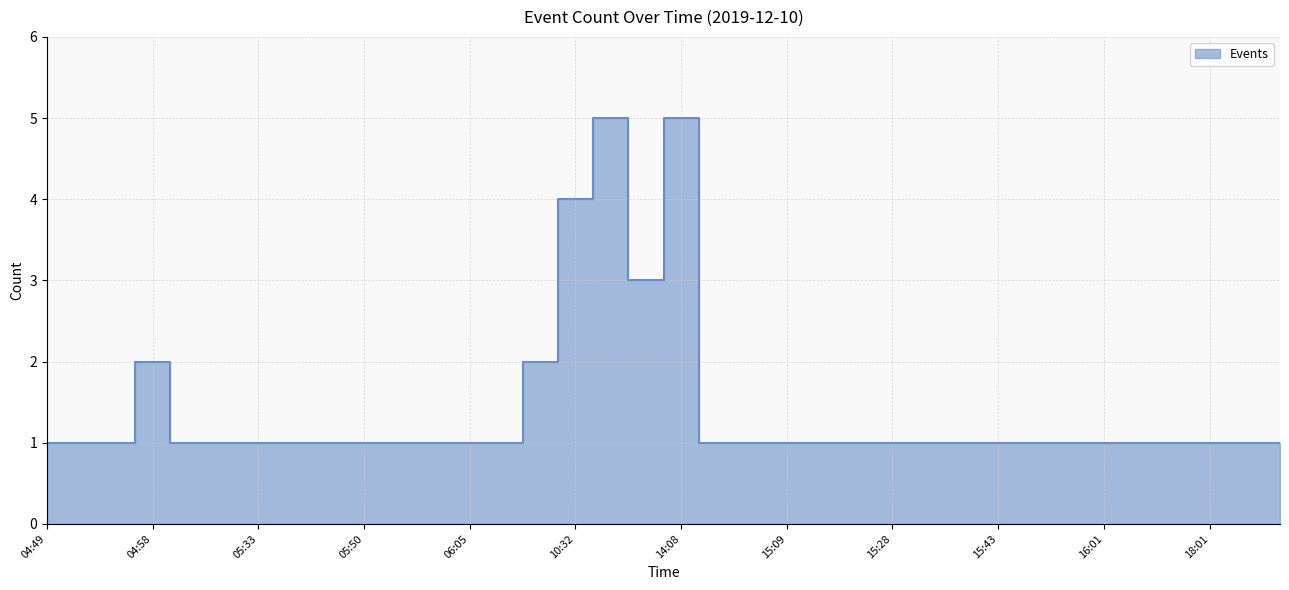

Rank the categories by value from highest to lowest.

11:41, 14:08, 10:32, 12:04, 04:58, 10:31, 04:49, 04:53, 04:54, 05:13, 05:32, 05:33, 05:42, 05:43, 05:50, 05:52, 05:56, 06:05, 06:08, 15:04, 15:07, 15:09, 15:19, 15:22, 15:28, 15:30, 15:32, 15:43, 15:45, 15:59, 16:01, 17:40, 18:00, 18:01, 18:02, 21:50